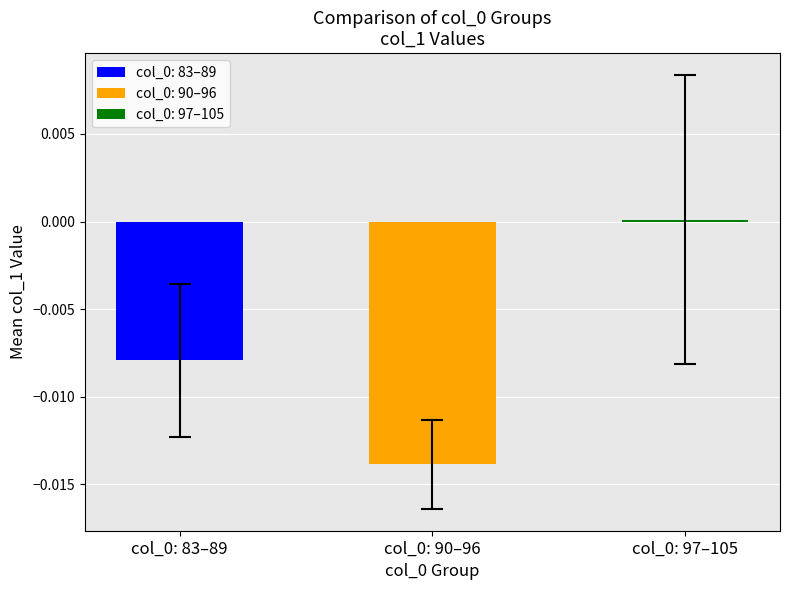

The chart shows a value of 0.0 at col_0: 97–105. True or false?

True